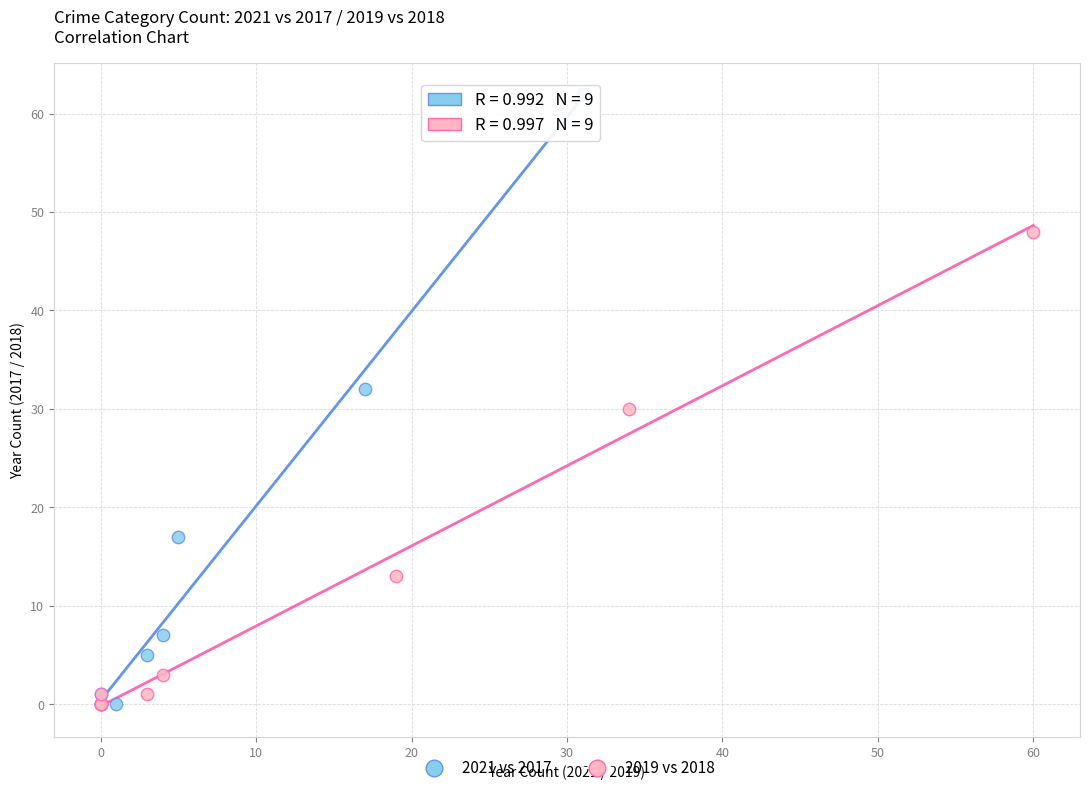

Which series has the largest Y range (max minus min)?

2021 vs 2017